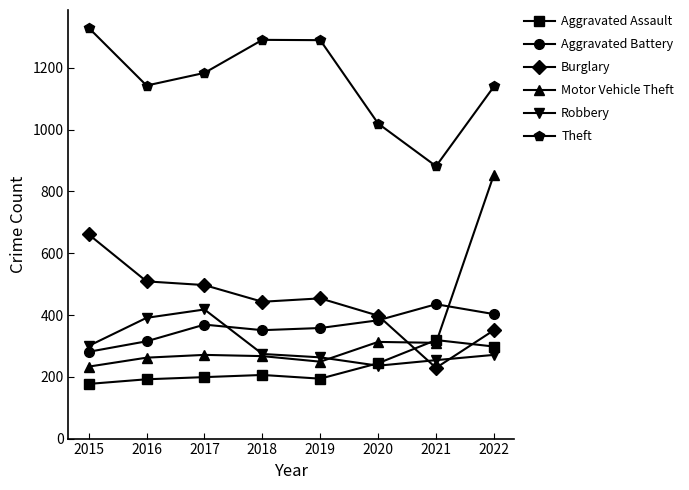

True or false: Robbery and Aggravated Battery cross at least once.

True